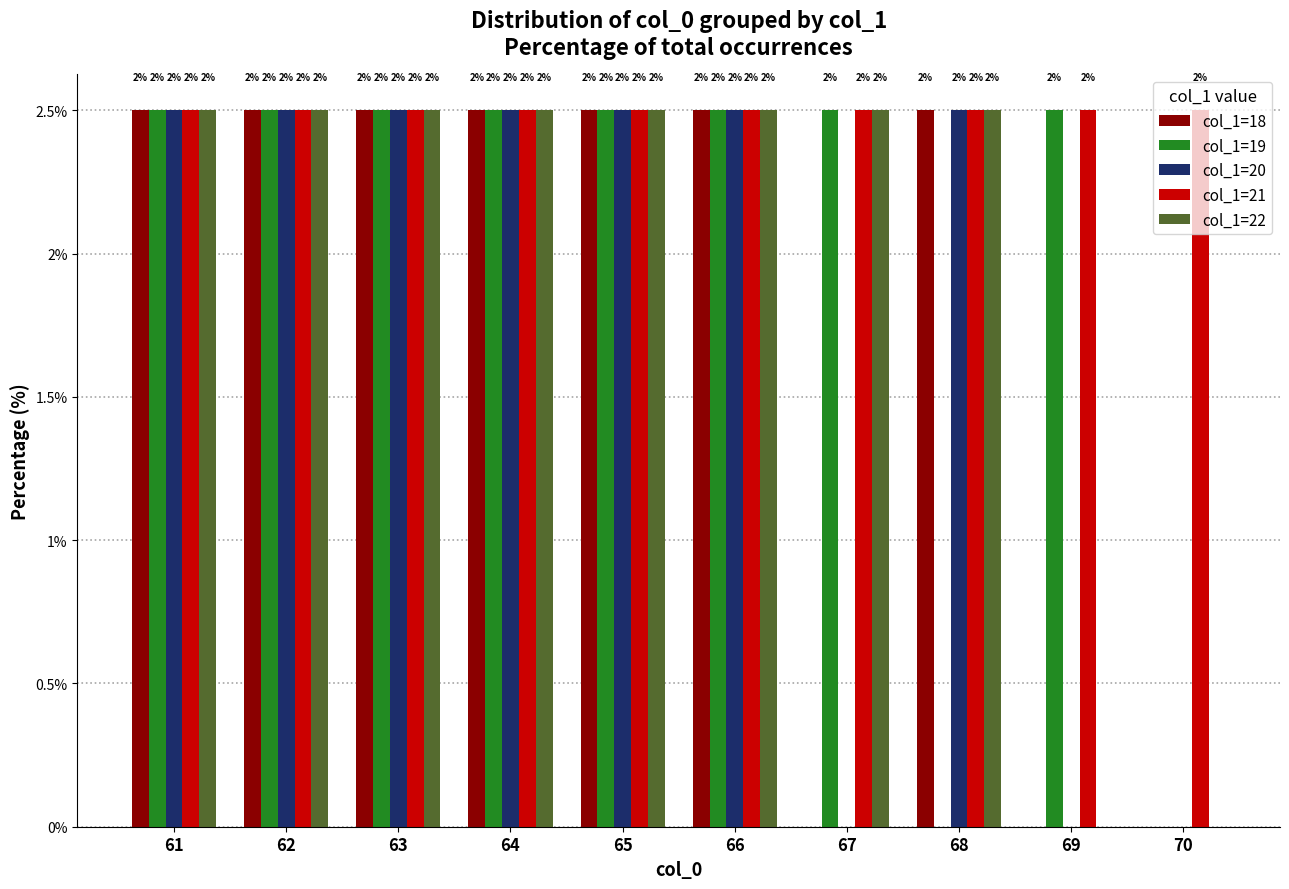

What is the maximum value shown in the chart?

2.5